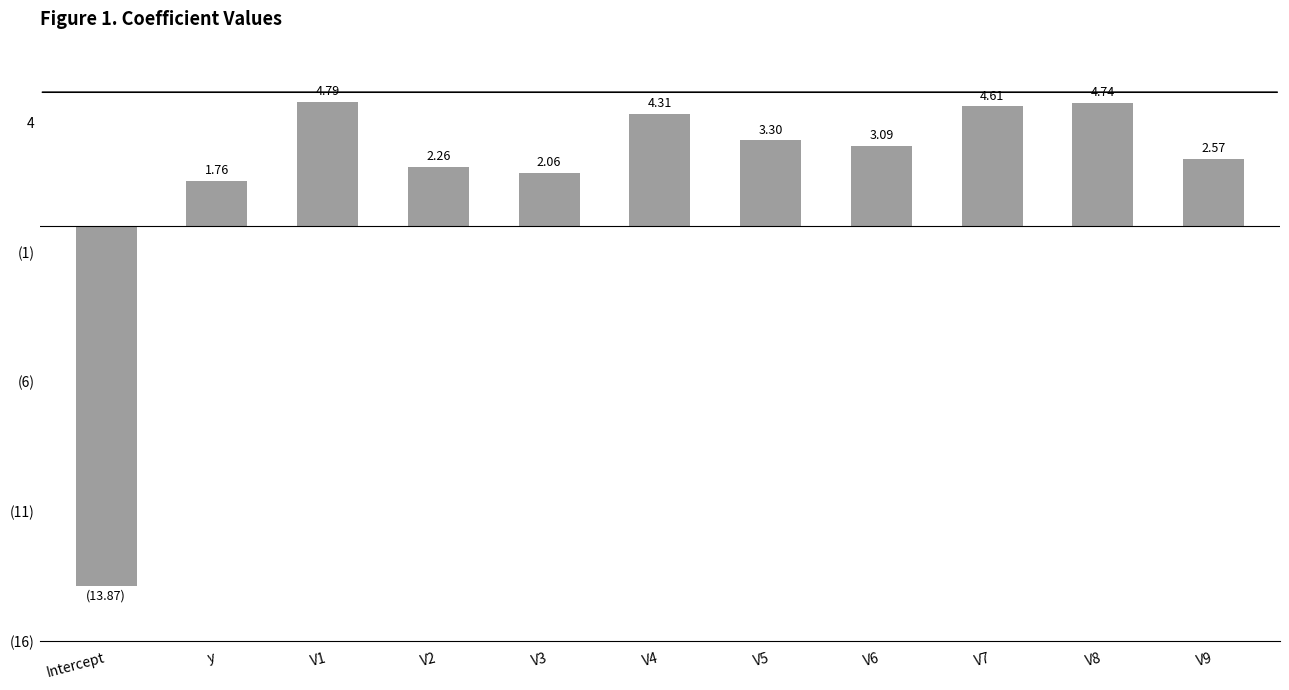

Which label corresponds to the smallest value in the chart?

Intercept